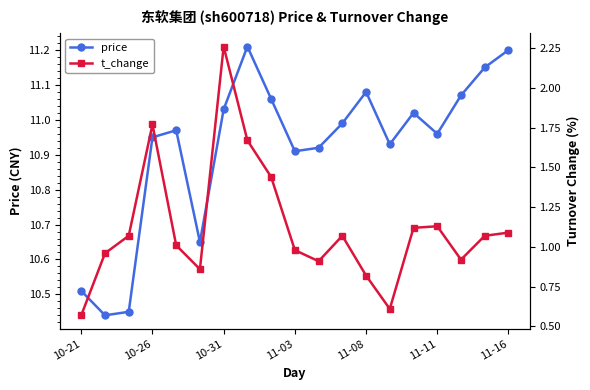

True or false: price has more than 1 points higher than both neighbors.

True